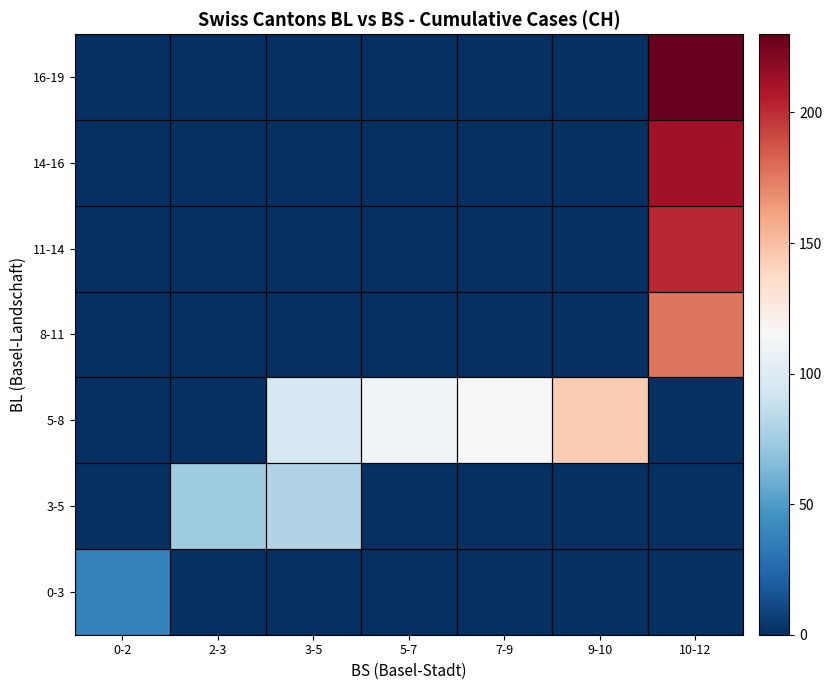

Between 5-7 and 9-10, which is larger?

5-7